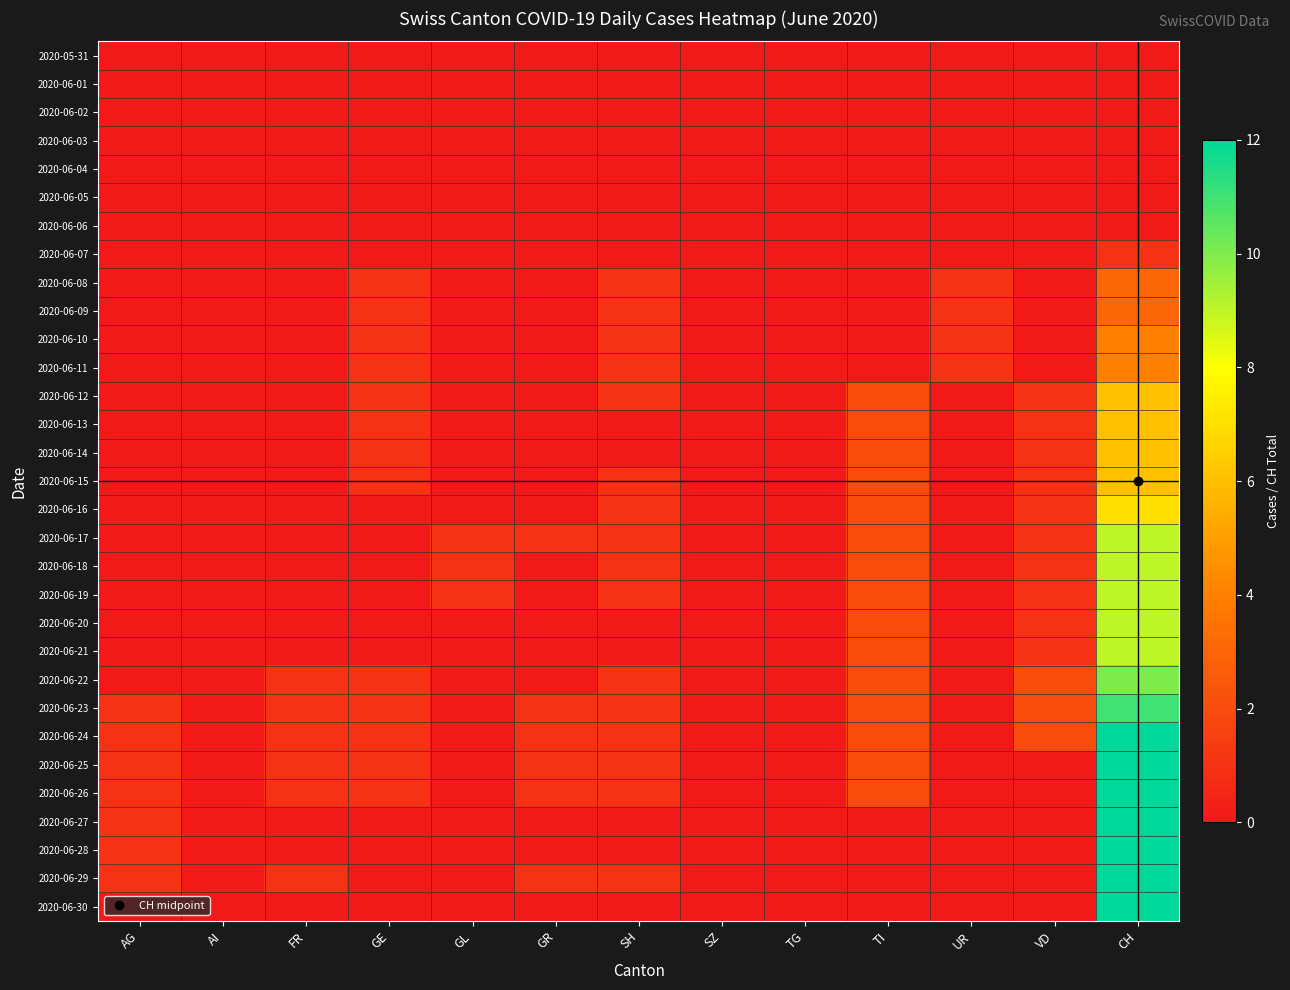

Reading left to right, list all the values displayed in this chart.

2020-05-31: AG=0	AI=0	FR=0	GE=0	GL=0	GR=0	SH=0	SZ=0	TG=0	TI=0	UR=0	VD=0	CH=0
2020-06-01: AG=0	AI=0	FR=0	GE=0	GL=0	GR=0	SH=0	SZ=0	TG=0	TI=0	UR=0	VD=0	CH=0
2020-06-02: AG=0	AI=0	FR=0	GE=0	GL=0	GR=0	SH=0	SZ=0	TG=0	TI=0	UR=0	VD=0	CH=0
2020-06-03: AG=0	AI=0	FR=0	GE=0	GL=0	GR=0	SH=0	SZ=0	TG=0	TI=0	UR=0	VD=0	CH=0
2020-06-04: AG=0	AI=0	FR=0	GE=0	GL=0	GR=0	SH=0	SZ=0	TG=0	TI=0	UR=0	VD=0	CH=0
2020-06-05: AG=0	AI=0	FR=0	GE=0	GL=0	GR=0	SH=0	SZ=0	TG=0	TI=0	UR=0	VD=0	CH=0
2020-06-06: AG=0	AI=0	FR=0	GE=0	GL=0	GR=0	SH=0	SZ=0	TG=0	TI=0	UR=0	VD=0	CH=0
2020-06-07: AG=0	AI=0	FR=0	GE=0	GL=0	GR=0	SH=0	SZ=0	TG=0	TI=0	UR=0	VD=0	CH=1
2020-06-08: AG=0	AI=0	FR=0	GE=1	GL=0	GR=0	SH=1	SZ=0	TG=0	TI=0	UR=1	VD=0	CH=3
2020-06-09: AG=0	AI=0	FR=0	GE=1	GL=0	GR=0	SH=1	SZ=0	TG=0	TI=0	UR=1	VD=0	CH=3
2020-06-10: AG=0	AI=0	FR=0	GE=1	GL=0	GR=0	SH=1	SZ=0	TG=0	TI=0	UR=1	VD=0	CH=4
2020-06-11: AG=0	AI=0	FR=0	GE=1	GL=0	GR=0	SH=1	SZ=0	TG=0	TI=0	UR=1	VD=0	CH=4
2020-06-12: AG=0	AI=0	FR=0	GE=1	GL=0	GR=0	SH=1	SZ=0	TG=0	TI=2	UR=0	VD=1	CH=6
2020-06-13: AG=0	AI=0	FR=0	GE=1	GL=0	GR=0	SH=0	SZ=0	TG=0	TI=2	UR=0	VD=1	CH=6
2020-06-14: AG=0	AI=0	FR=0	GE=1	GL=0	GR=0	SH=0	SZ=0	TG=0	TI=2	UR=0	VD=1	CH=6
2020-06-15: AG=0	AI=0	FR=0	GE=1	GL=0	GR=0	SH=1	SZ=0	TG=0	TI=2	UR=0	VD=1	CH=6
2020-06-16: AG=0	AI=0	FR=0	GE=0	GL=0	GR=0	SH=1	SZ=0	TG=0	TI=2	UR=0	VD=1	CH=7
2020-06-17: AG=0	AI=0	FR=0	GE=0	GL=1	GR=1	SH=1	SZ=0	TG=0	TI=2	UR=0	VD=1	CH=9
2020-06-18: AG=0	AI=0	FR=0	GE=0	GL=1	GR=0	SH=1	SZ=0	TG=0	TI=2	UR=0	VD=1	CH=9
2020-06-19: AG=0	AI=0	FR=0	GE=0	GL=1	GR=0	SH=1	SZ=0	TG=0	TI=2	UR=0	VD=1	CH=9
2020-06-20: AG=0	AI=0	FR=0	GE=0	GL=0	GR=0	SH=0	SZ=0	TG=0	TI=2	UR=0	VD=1	CH=9
2020-06-21: AG=0	AI=0	FR=0	GE=0	GL=0	GR=0	SH=0	SZ=0	TG=0	TI=2	UR=0	VD=1	CH=9
2020-06-22: AG=0	AI=0	FR=1	GE=1	GL=0	GR=0	SH=1	SZ=0	TG=0	TI=2	UR=0	VD=2	CH=10
2020-06-23: AG=1	AI=0	FR=1	GE=1	GL=0	GR=1	SH=1	SZ=0	TG=0	TI=2	UR=0	VD=2	CH=11
2020-06-24: AG=1	AI=0	FR=1	GE=1	GL=0	GR=1	SH=1	SZ=0	TG=0	TI=2	UR=0	VD=2	CH=12
2020-06-25: AG=1	AI=0	FR=1	GE=1	GL=0	GR=1	SH=1	SZ=0	TG=0	TI=2	UR=0	VD=0	CH=12
2020-06-26: AG=1	AI=0	FR=1	GE=1	GL=0	GR=1	SH=1	SZ=0	TG=0	TI=2	UR=0	VD=0	CH=12
2020-06-27: AG=1	AI=0	FR=0	GE=0	GL=0	GR=0	SH=0	SZ=0	TG=0	TI=0	UR=0	VD=0	CH=12
2020-06-28: AG=1	AI=0	FR=0	GE=0	GL=0	GR=0	SH=0	SZ=0	TG=0	TI=0	UR=0	VD=0	CH=12
2020-06-29: AG=1	AI=0	FR=1	GE=0	GL=0	GR=1	SH=1	SZ=0	TG=0	TI=0	UR=0	VD=0	CH=12
2020-06-30: AG=0	AI=0	FR=0	GE=0	GL=0	GR=0	SH=0	SZ=0	TG=0	TI=0	UR=0	VD=0	CH=12